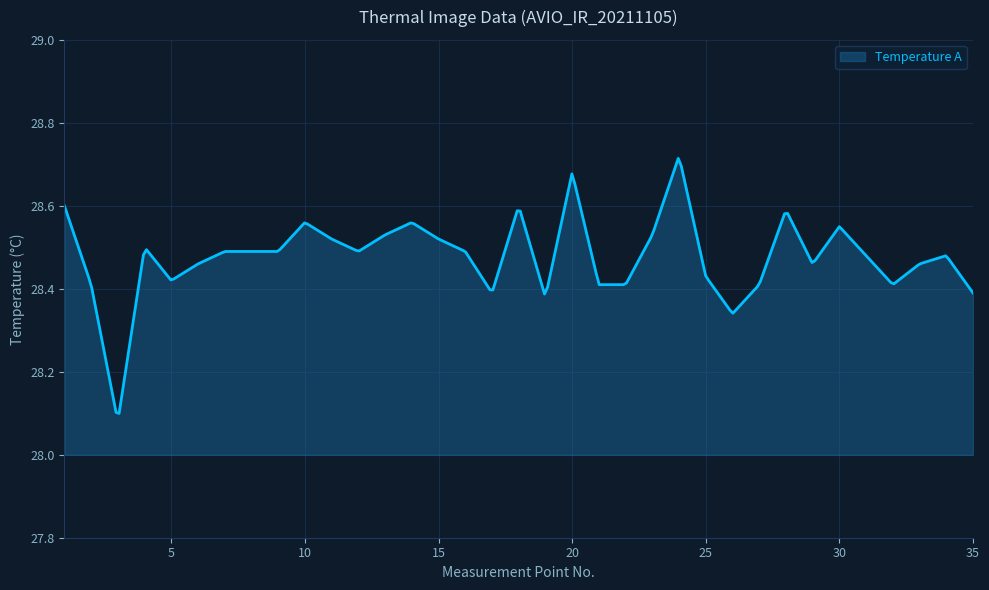

What is the difference between the maximum and minimum values?

0.6